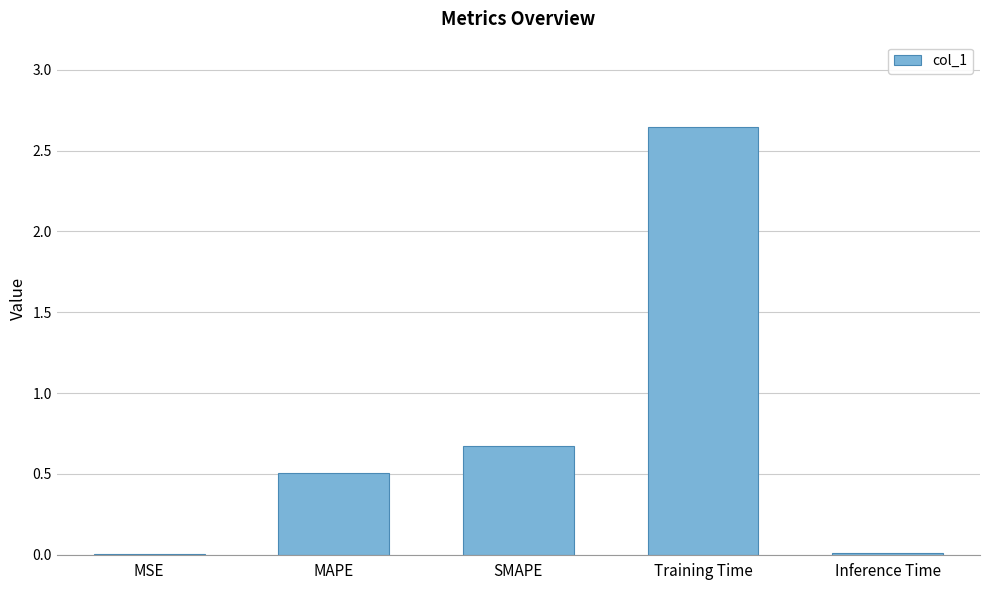

At which label is the value closest to 1?

SMAPE